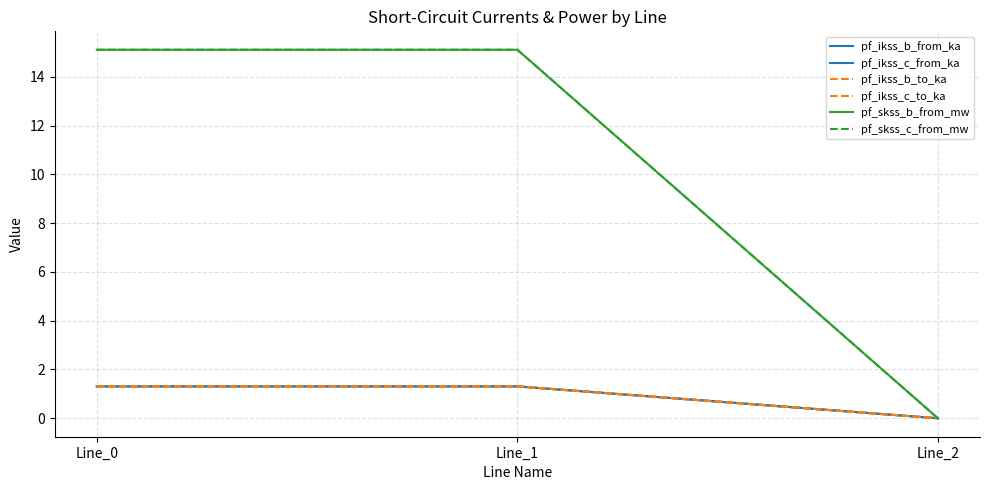

What is the maximum value for pf_skss_c_from_mw?

15.1